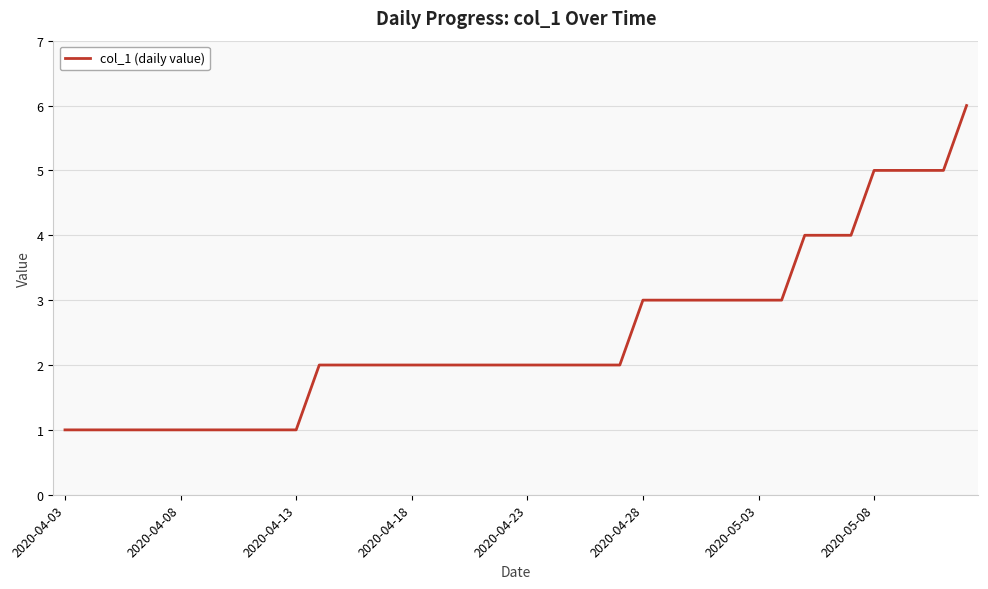

Reading right to left, list all the values displayed in this chart.

6	5	5	5	5	4	4	4	3	3	3	3	3	3	3	2	2	2	2	2	2	2	2	2	2	2	2	2	2	1	1	1	1	1	1	1	1	1	1	1